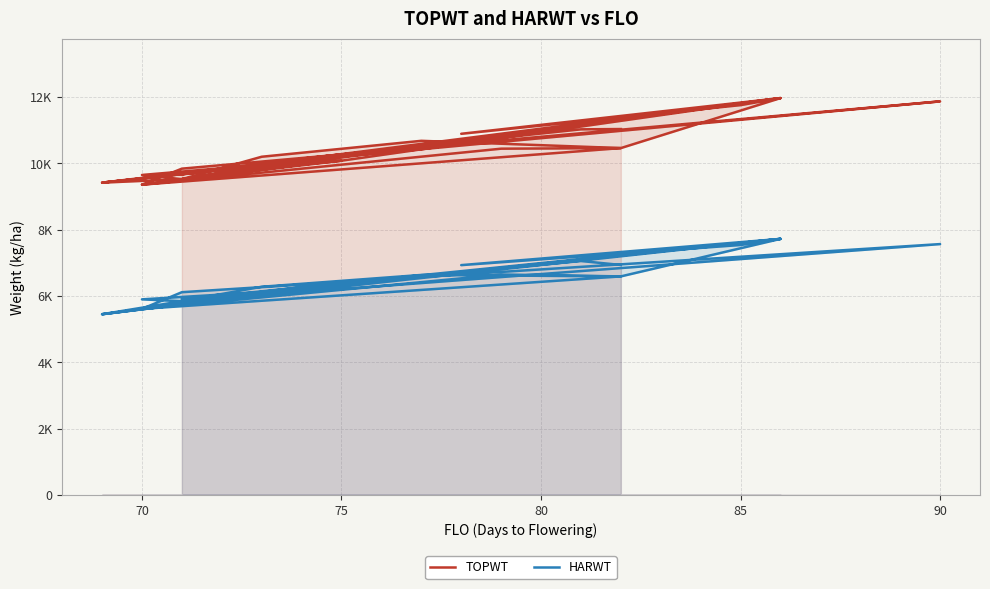

True or false: TOPWT and HARWT intersect in this chart.

False